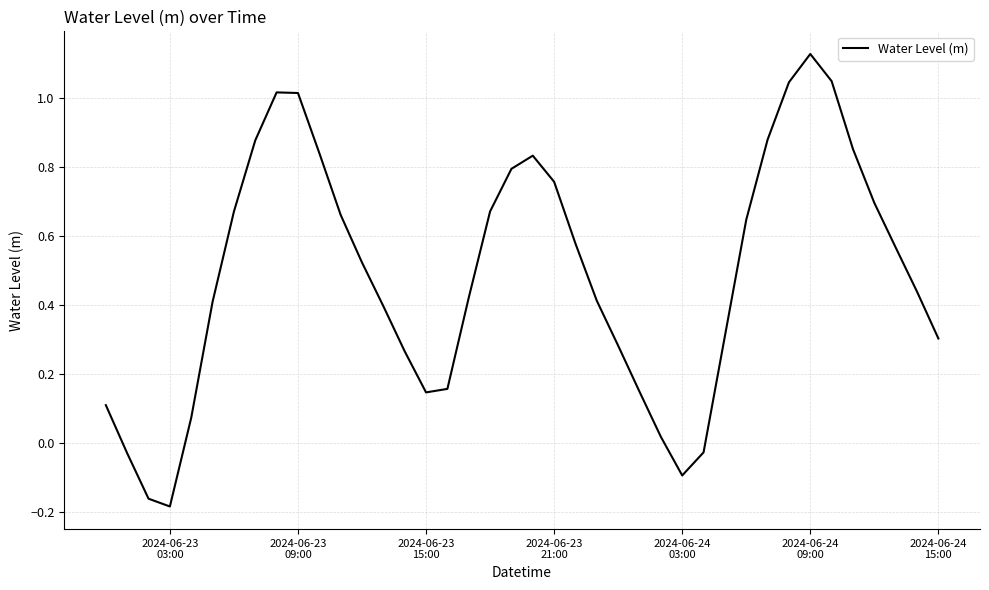

What is the difference between the maximum and minimum values?

1.3